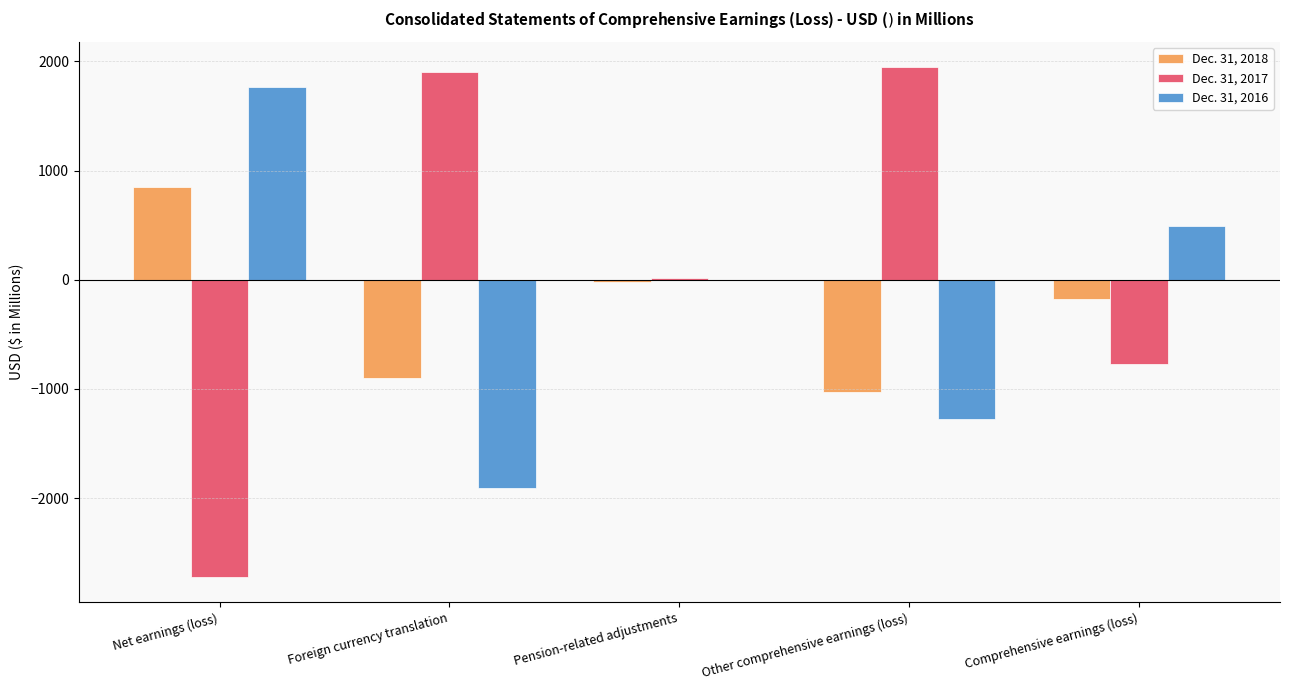

Is it true that Dec. 31, 2017 equals 17.7 at Pension-related adjustments?

True